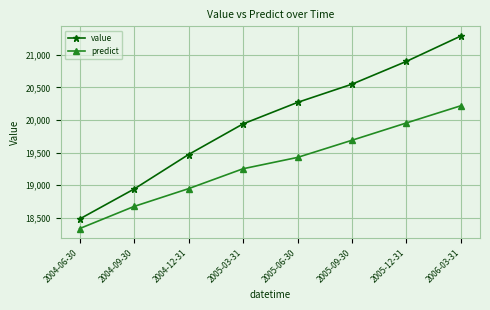

How many distinct data groups are displayed?

2